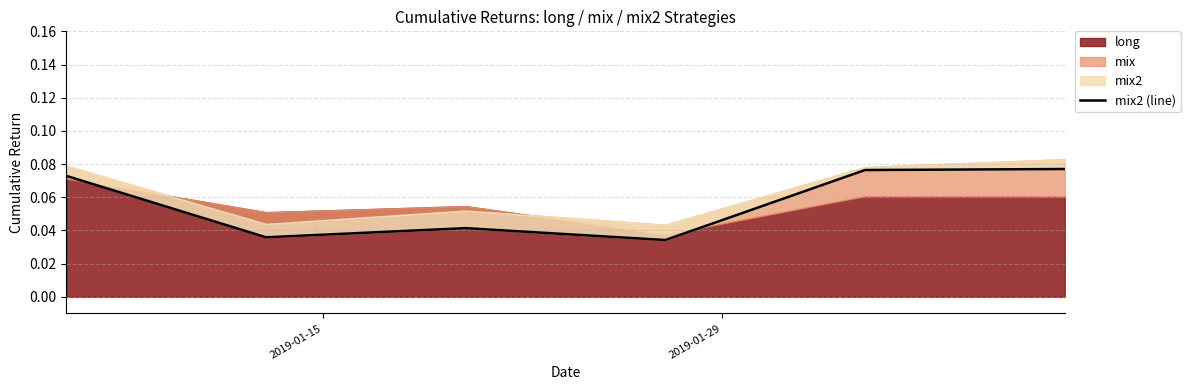

The chart shows a value of 0.1 at 2019-01-15. True or false?

True